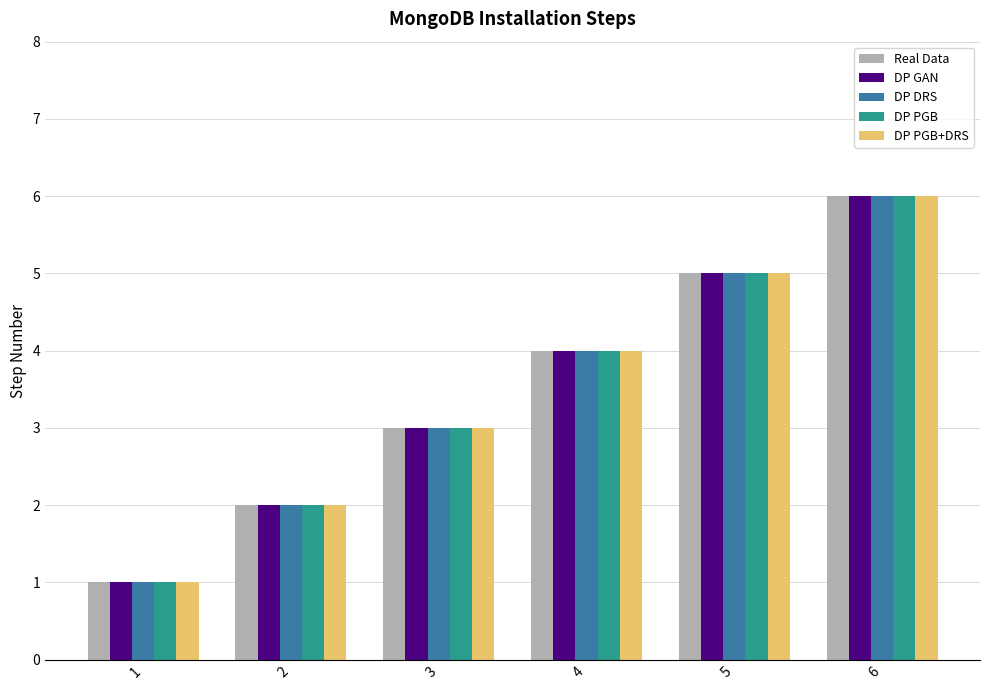

What is the total value across all series at 5?

25